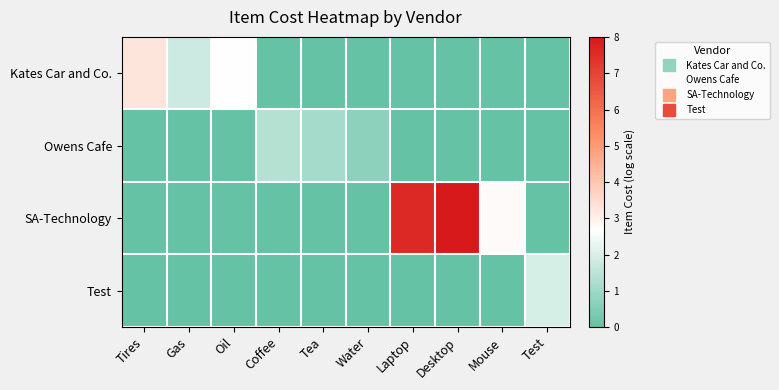

What is the difference between the highest and lowest values at Test?

1.9